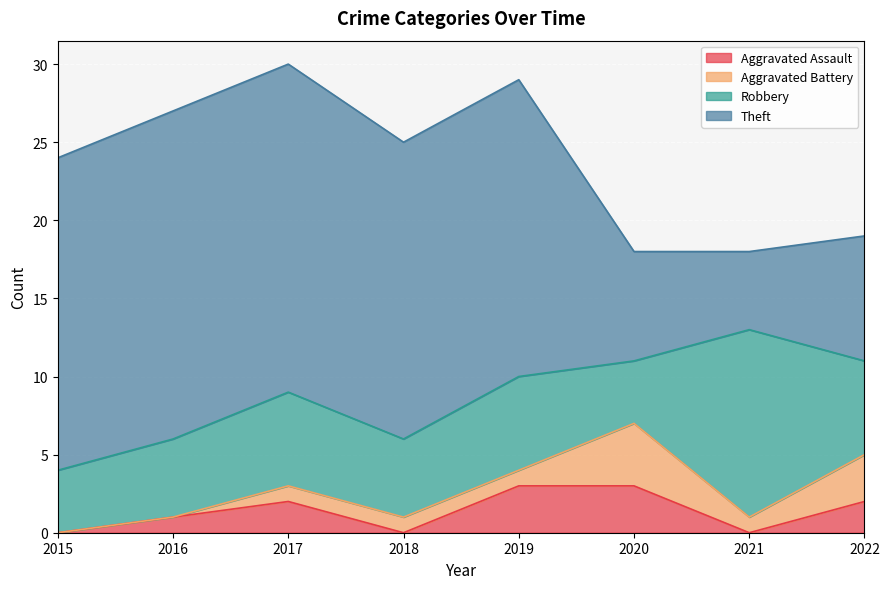

Where does the Theft series first go above 19?

2015